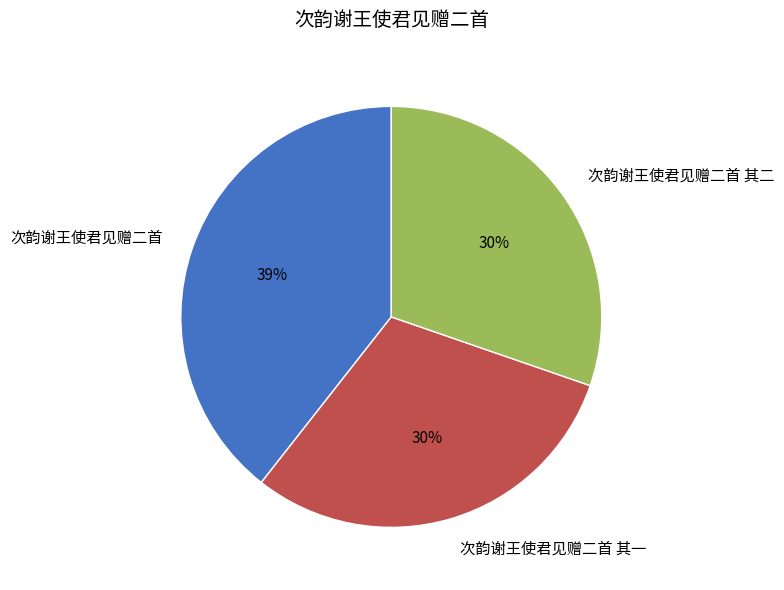

Which slice is the largest?

次韵谢王使君见赠二首